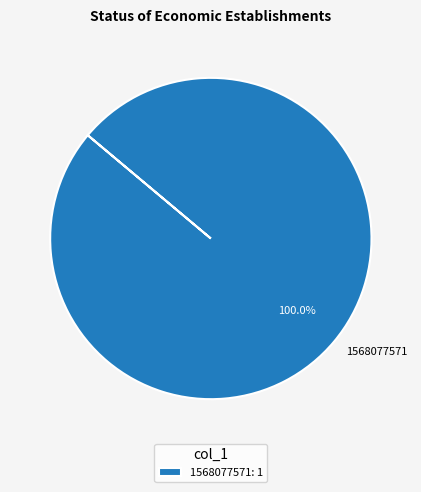

To the nearest percent, what portion does 1568077571 represent?

100%